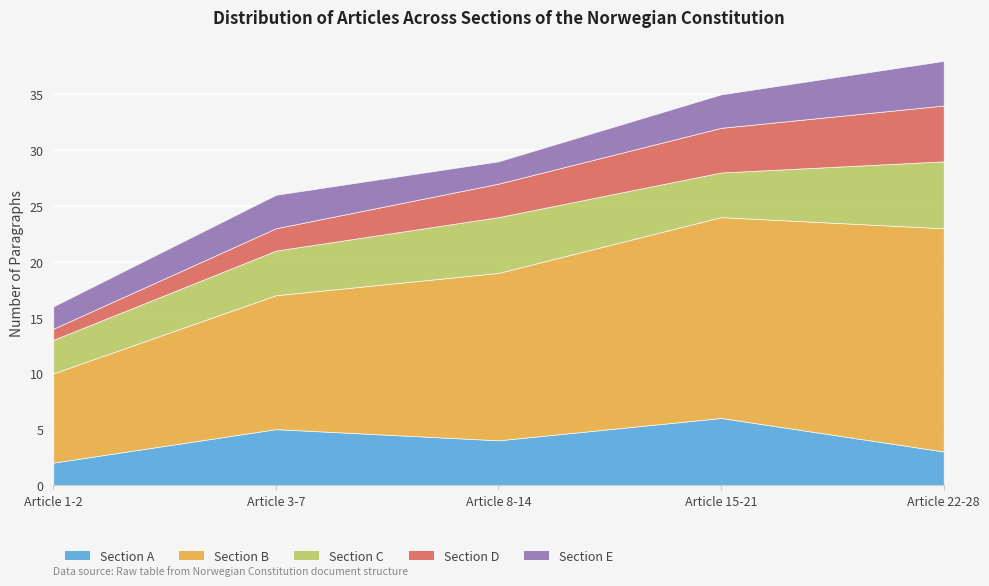

Is the value of Section A at Article 8-14 greater than the value of Section B at Article 3-7?

No